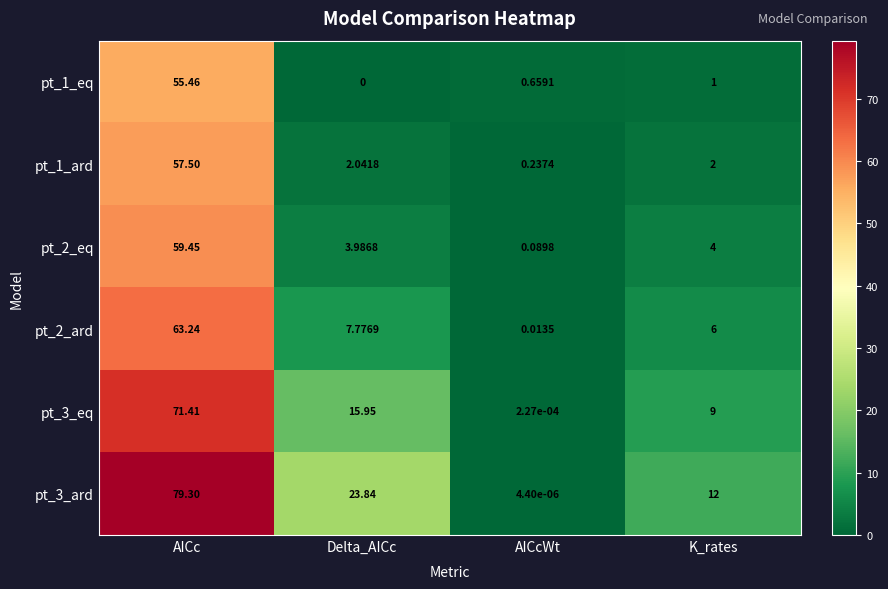

Which series has the largest range (max minus min)?

pt_3_ard